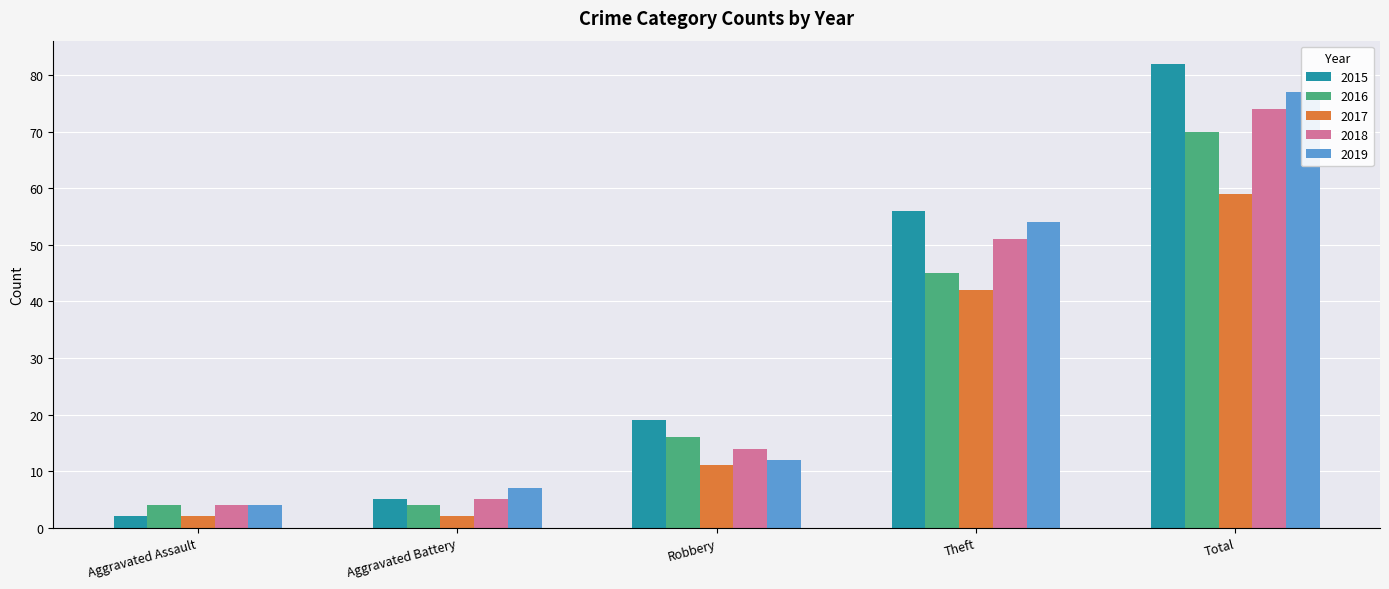

Between Aggravated Assault and Theft, which series saw the biggest shift?

2015